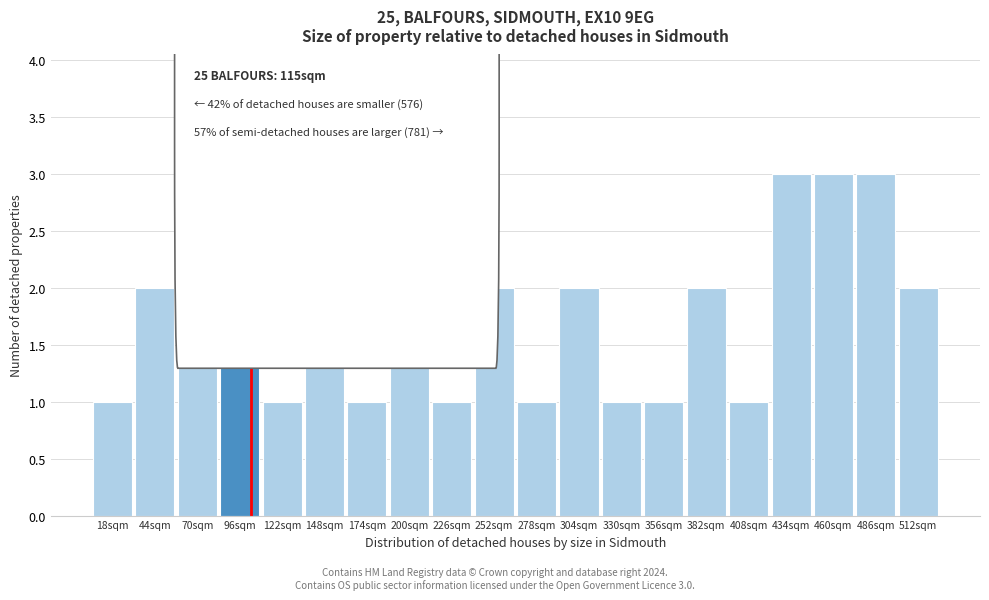

Reading right to left, what are all the values shown in this chart?

2	3	3	3	1	2	1	1	2	1	2	1	2	1	2	1	2	2	2	1